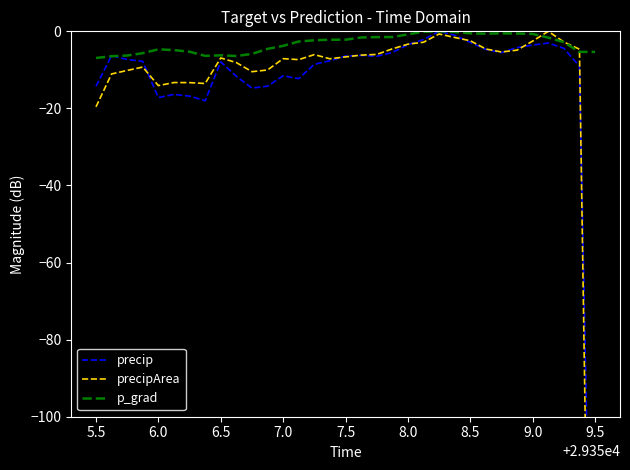

Which series has the largest range (max minus min)?

precipArea